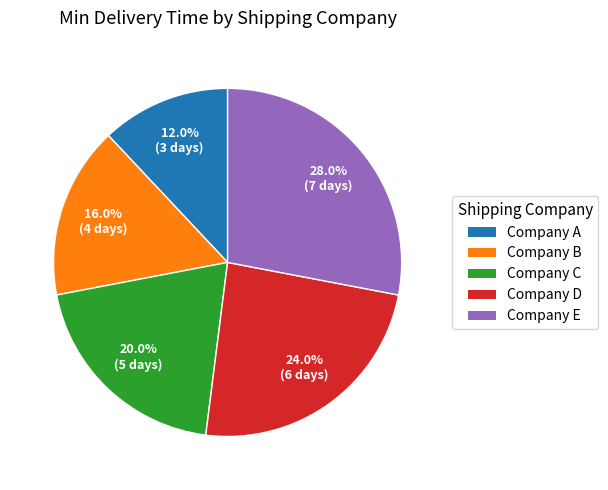

Is there any slice that represents more than half of the pie?

No